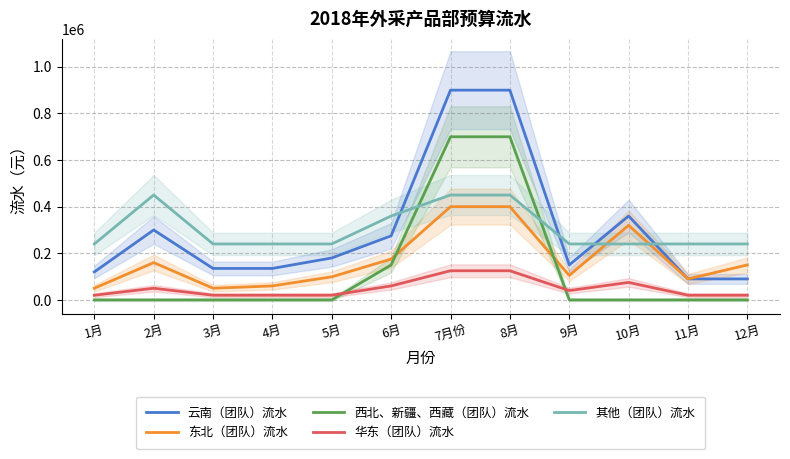

The value of 其他（团队）流水 at 1月 is 240000. True or false?

True